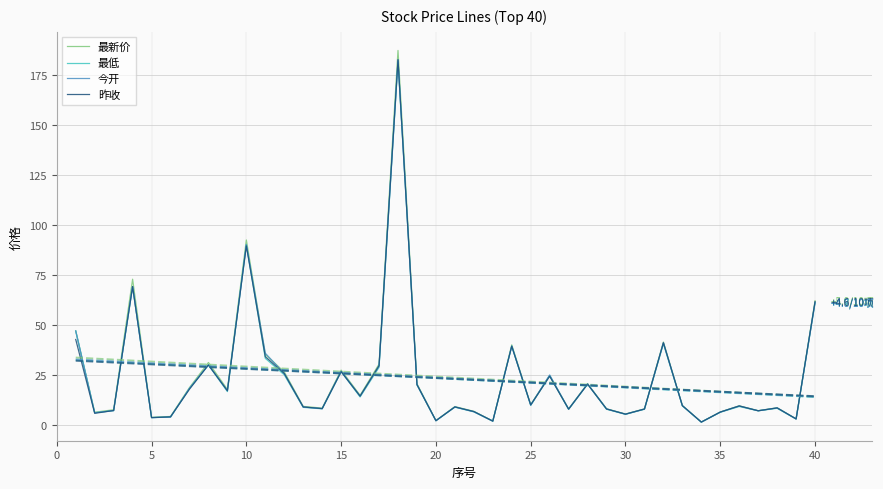

In 最低, how many points are lower than both neighbors (excluding endpoints)?

13